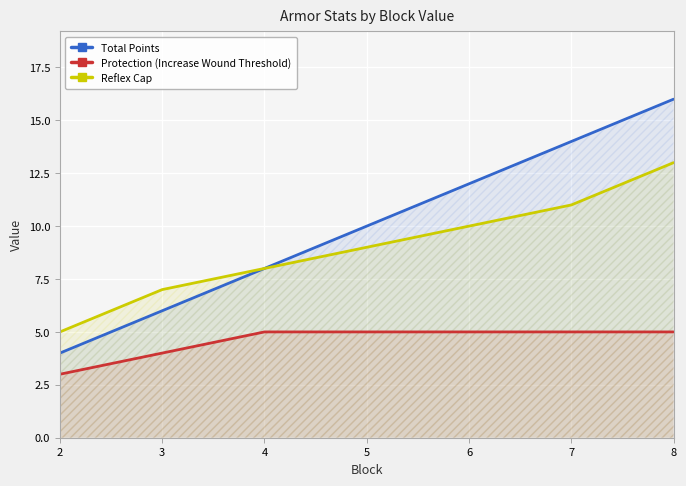

Which series changed the most between 2 and 4?

Total Points